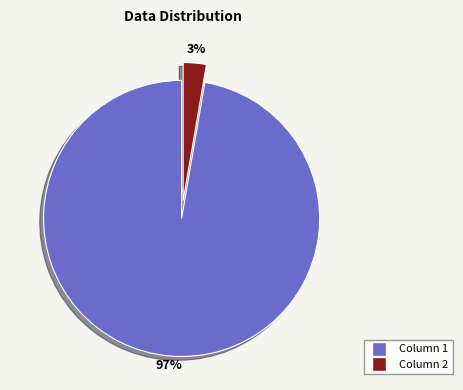

Which slice represents more than half of the pie?

Column 1